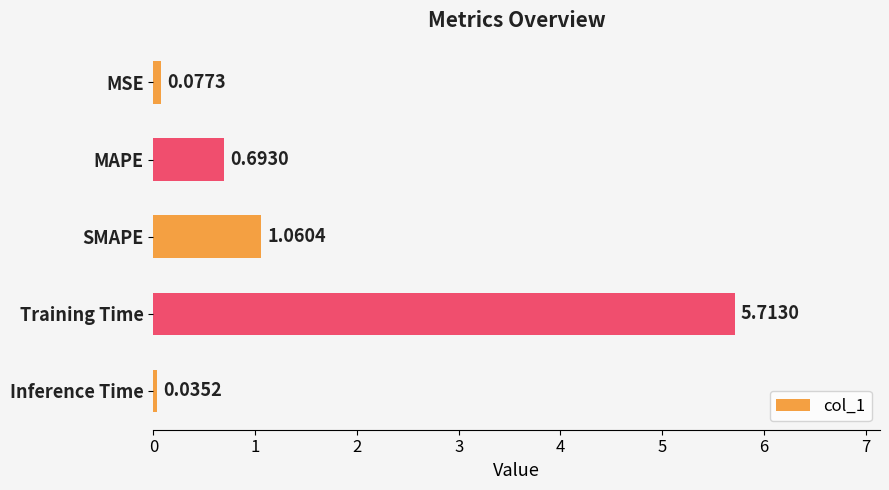

What is the greatest value displayed?

5.7